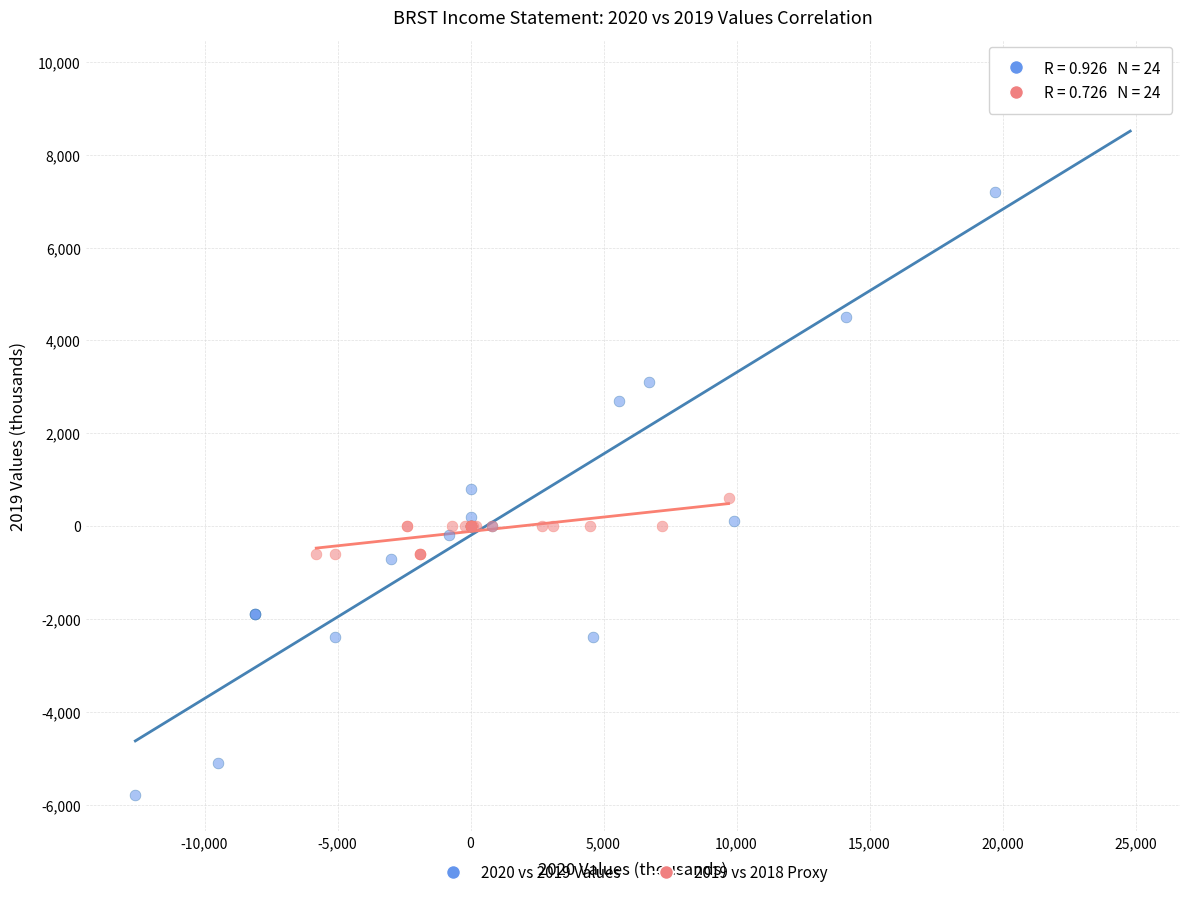

Which series contains the lowest Y value?

2020 vs 2019 Values